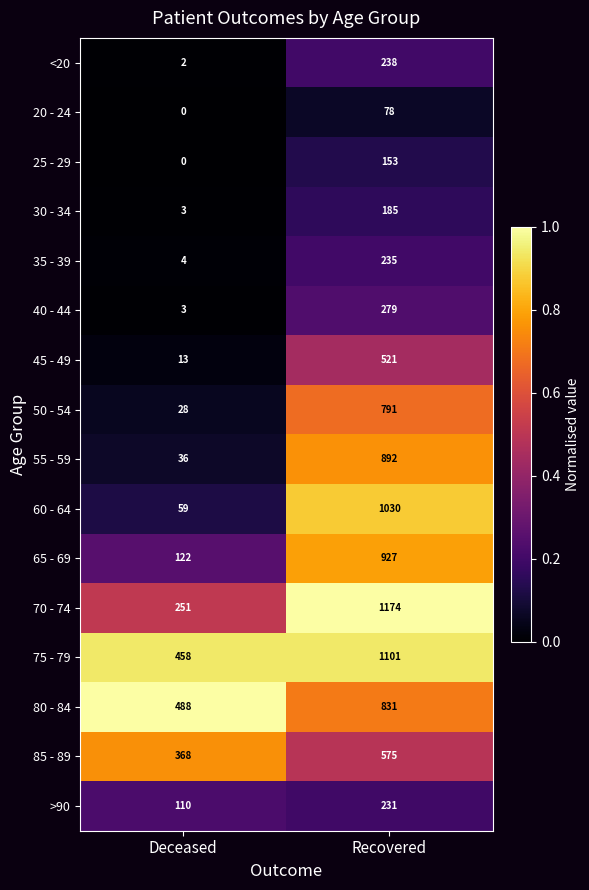

Which series changed the most between Deceased and Recovered?

60 - 64